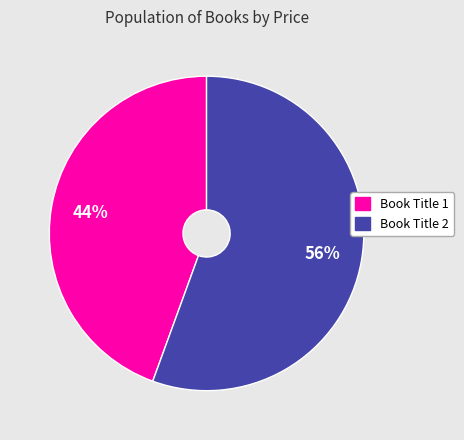

What percentage is the Book Title 2 slice, to the nearest percent?

56%